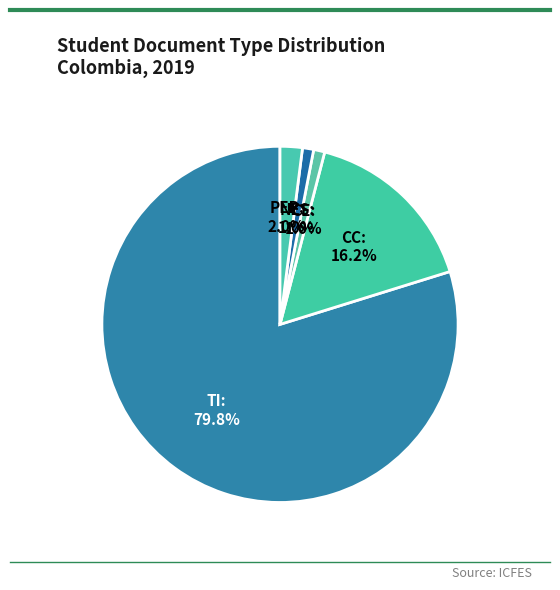

What is the largest slice in the pie chart?

TI